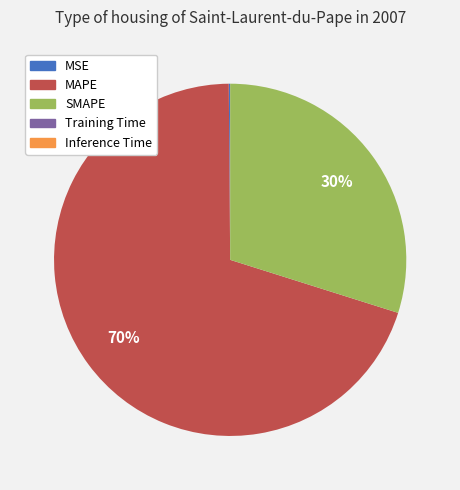

Which slice is the largest?

MAPE